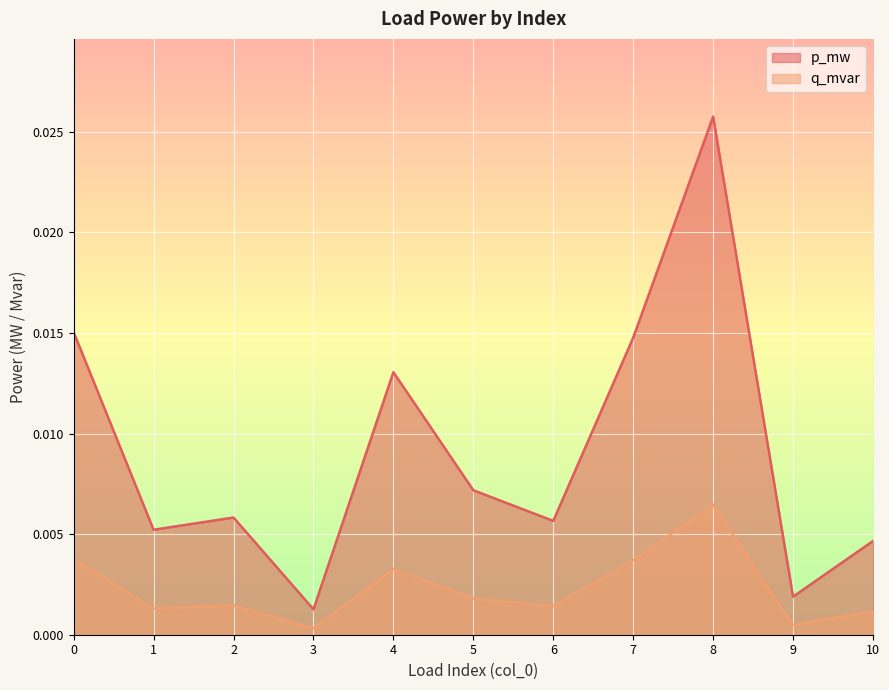

True or false: q_mvar has more than 1 points higher than both neighbors.

True